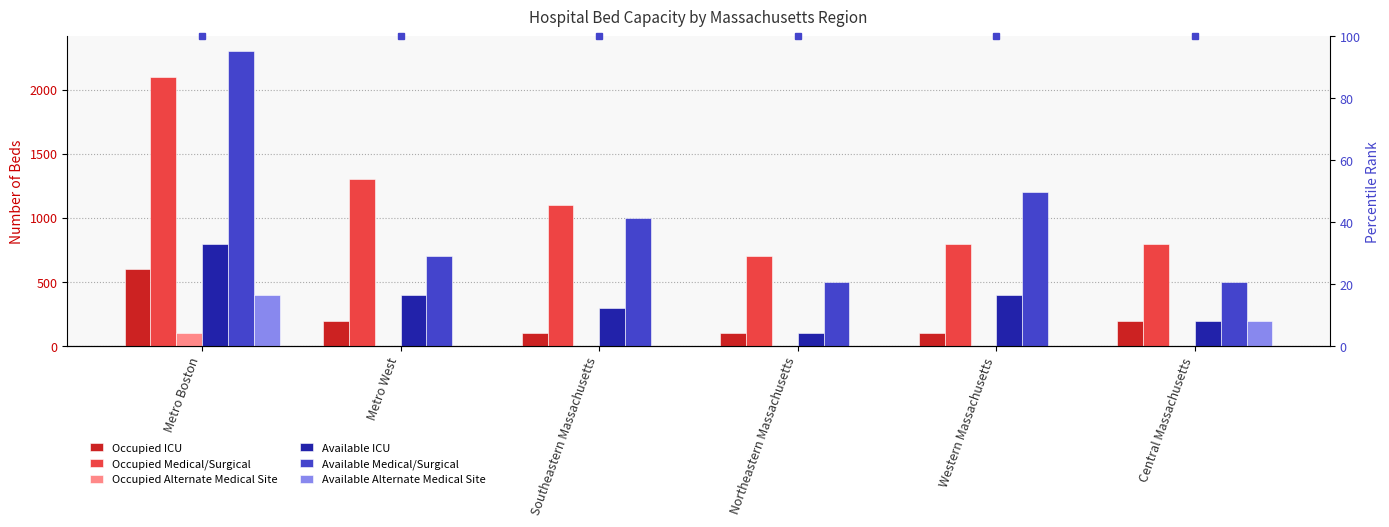

Is it true that Available Alternate Medical Site equals 0 at Western Massachusetts?

True